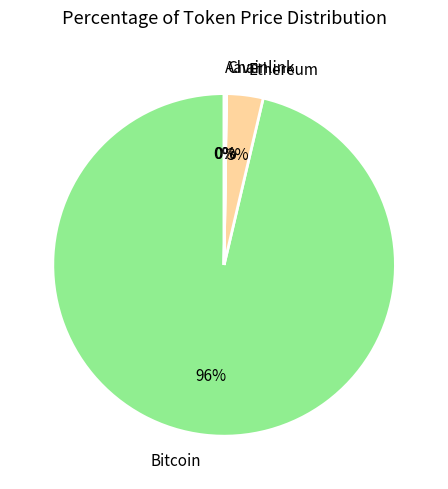

To the nearest percent, what percentage of the pie is Ethereum?

3%